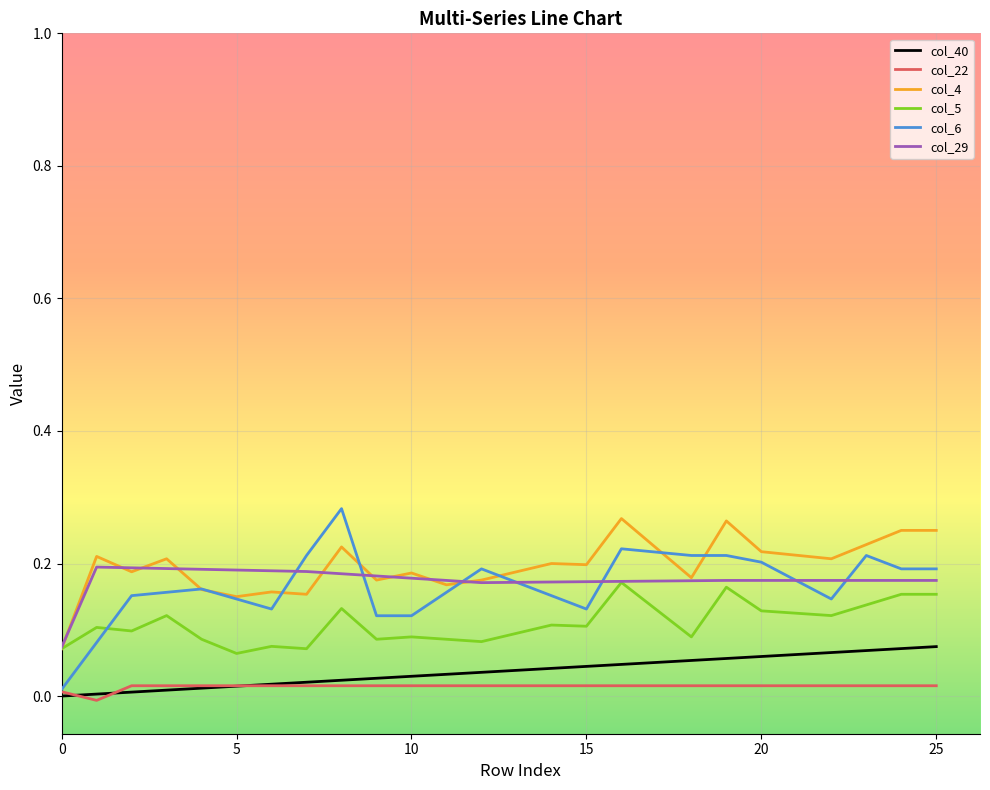

Which series has the widest spread of values?

col_6